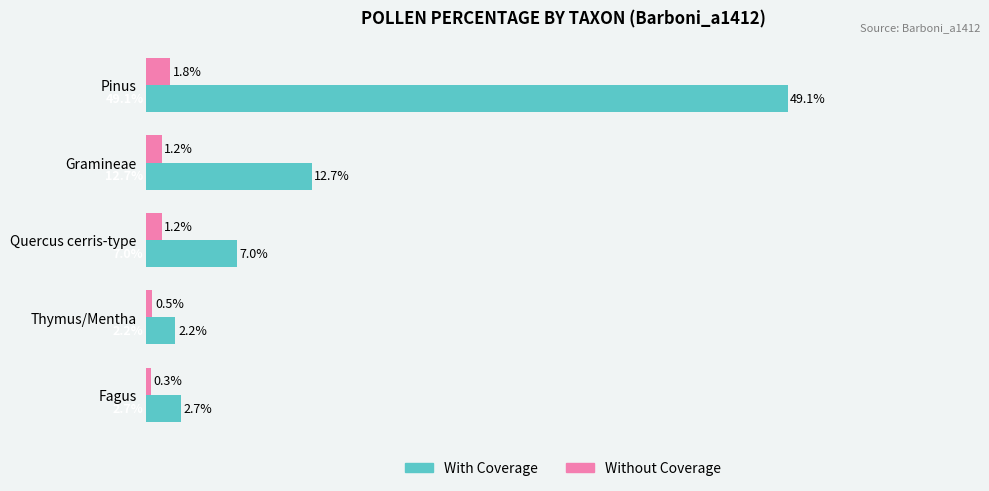

Is the value of Without Coverage at Pinus greater than the value of With Coverage at Pinus?

No